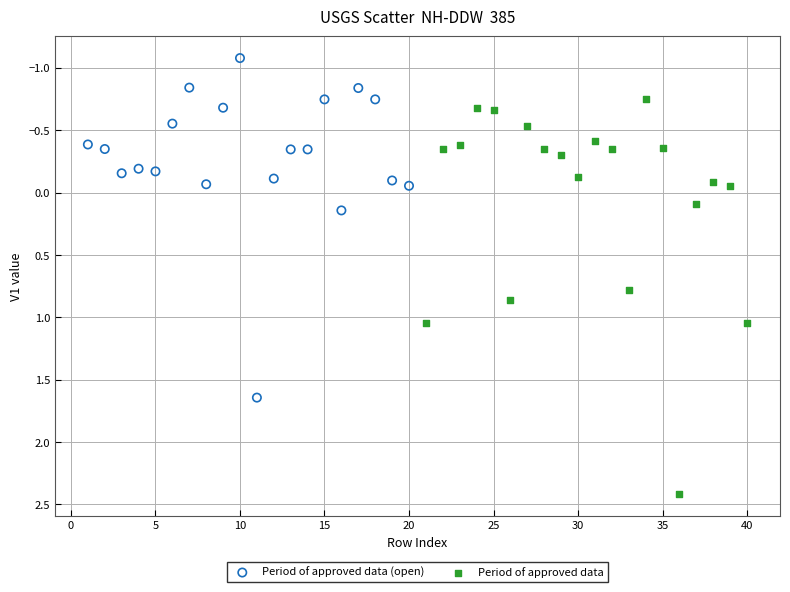

Which series reaches the minimum Y coordinate?

Period of approved data (open)